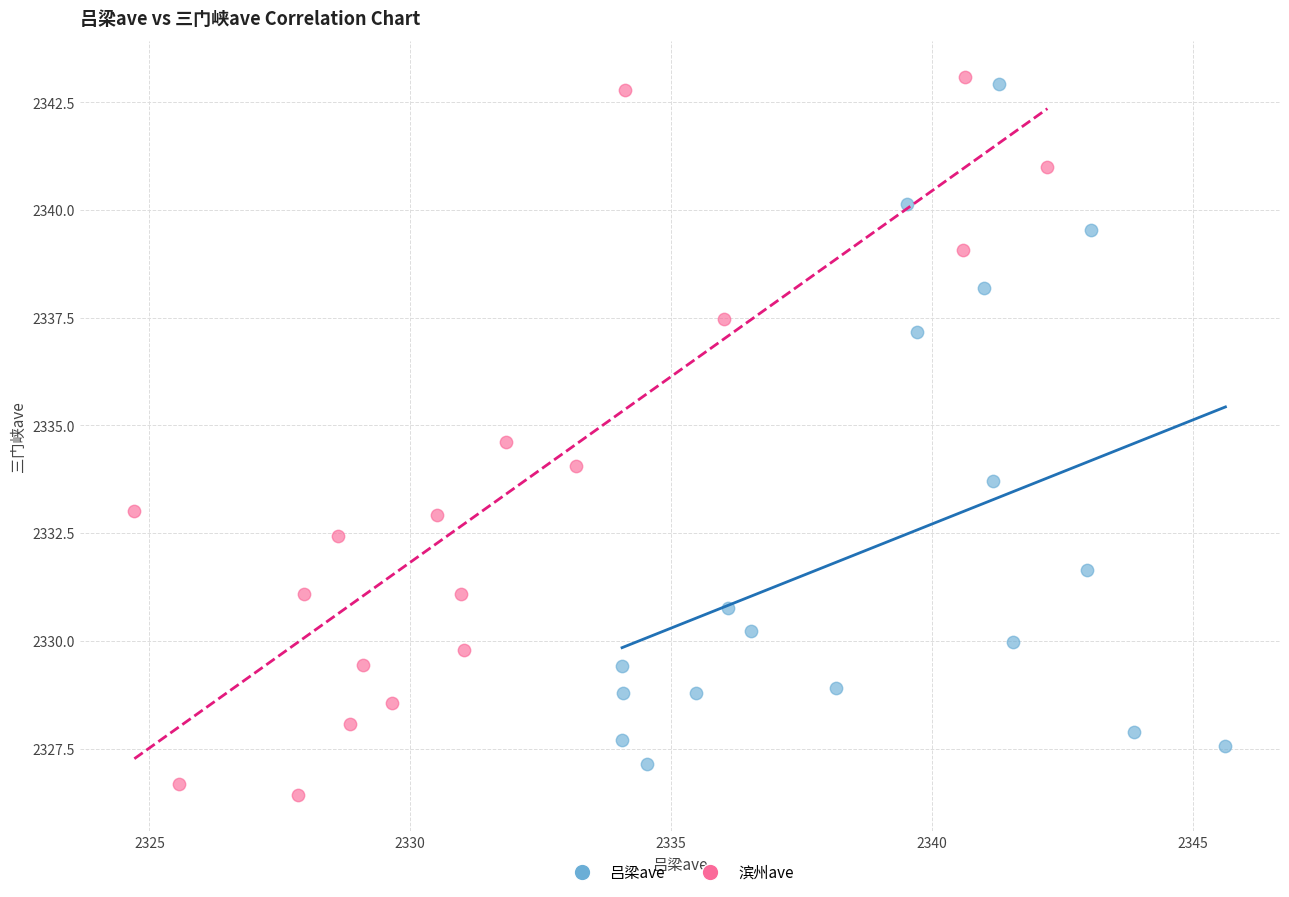

Which series has the largest Y range (max minus min)?

滨州ave